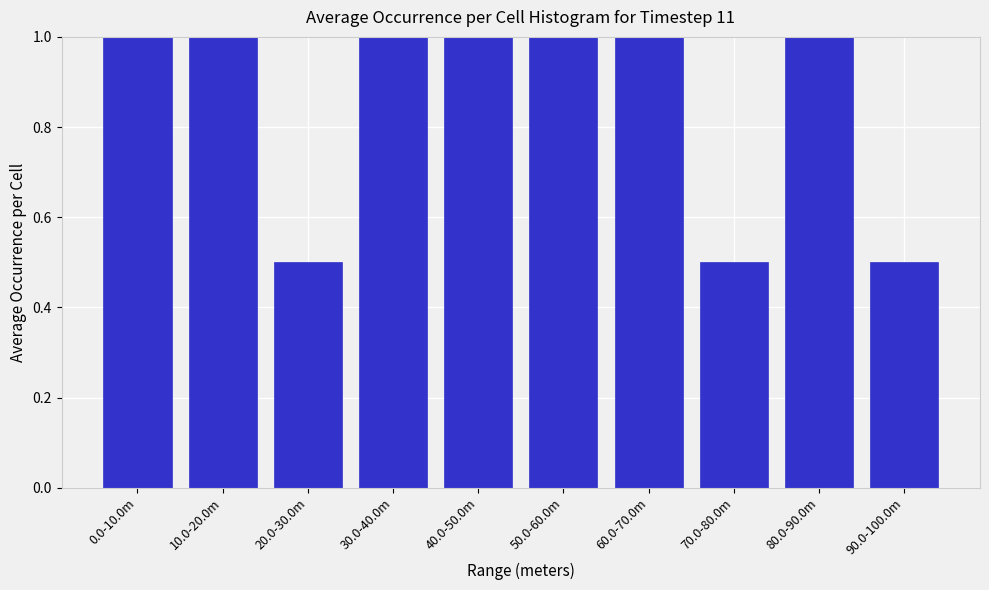

Reading right to left, transcribe all the data shown in this chart.

0.5	1.0	0.5	1.0	1.0	1.0	1.0	0.5	1.0	1.0